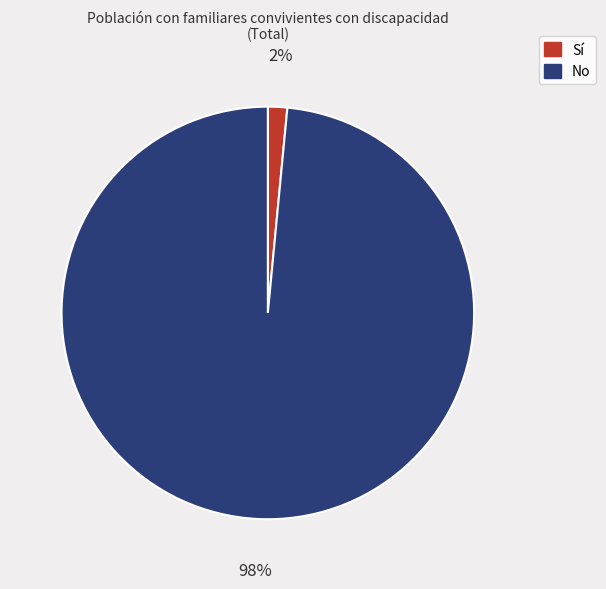

What percentage is the Sí slice, to the nearest percent?

2%